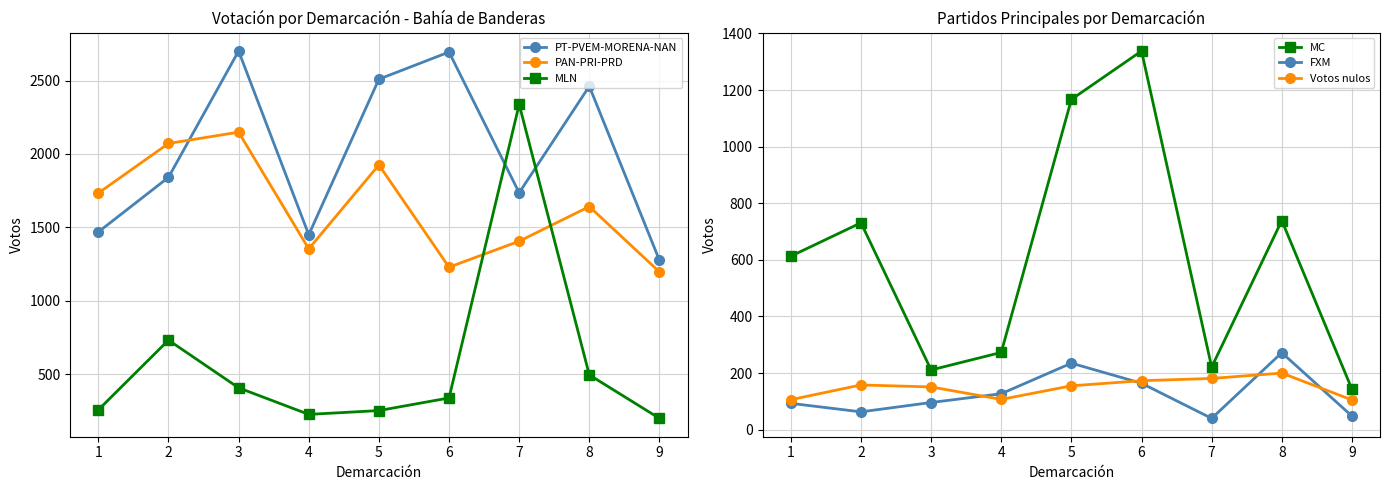

What is the lowest value of the PAN-PRI-PRD series?

1196